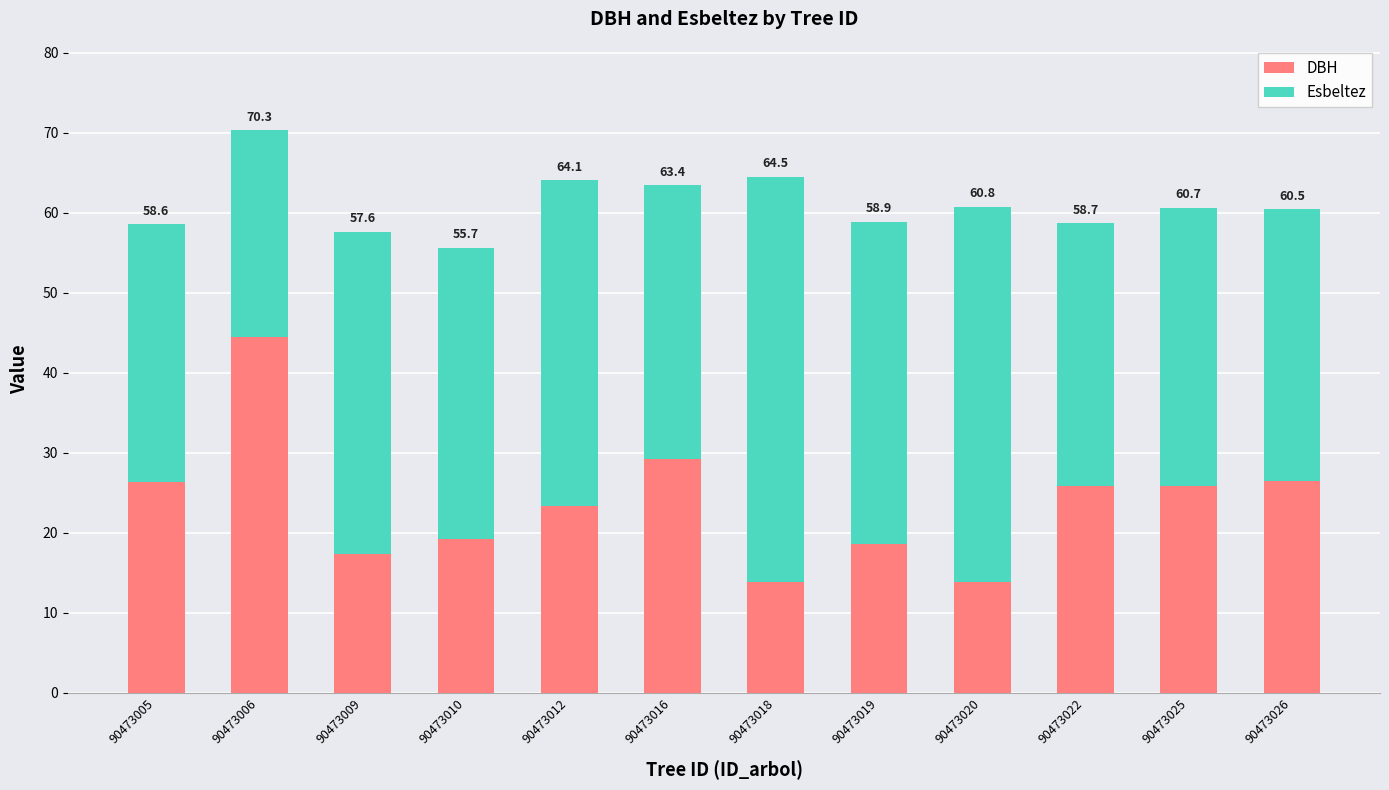

What are all the series names shown in the legend?

DBH, Esbeltez